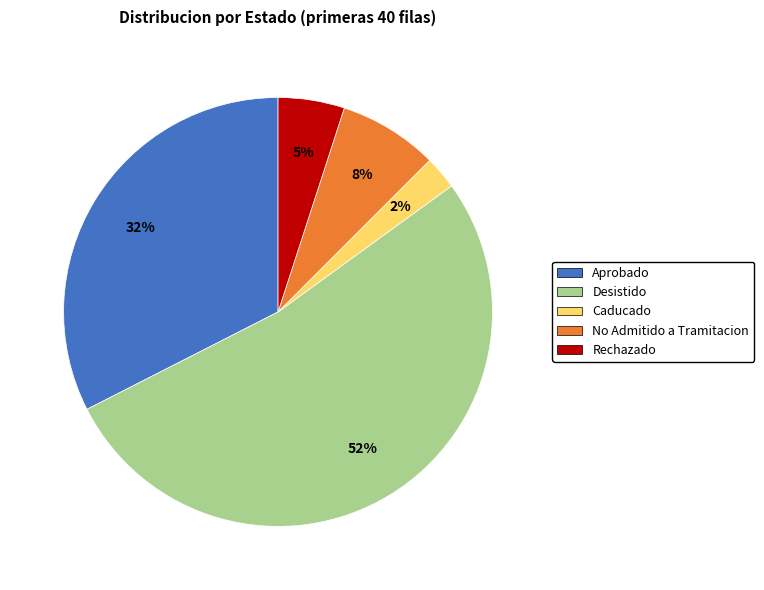

To the nearest percent, what is the average slice percentage?

20%